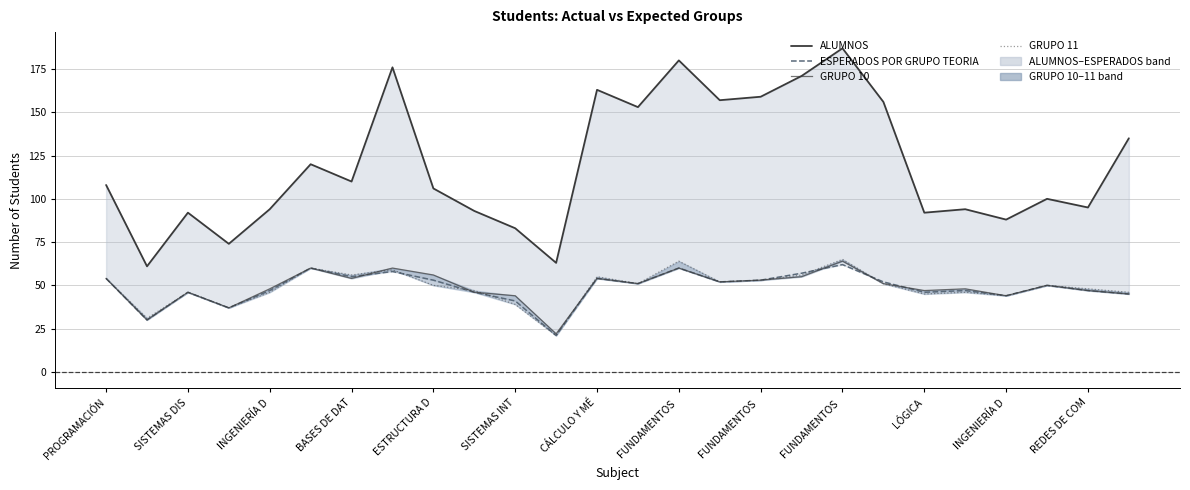

What is the value of the ESPERADOS POR GRUPO TEORIA point at the 10th from the left?

58